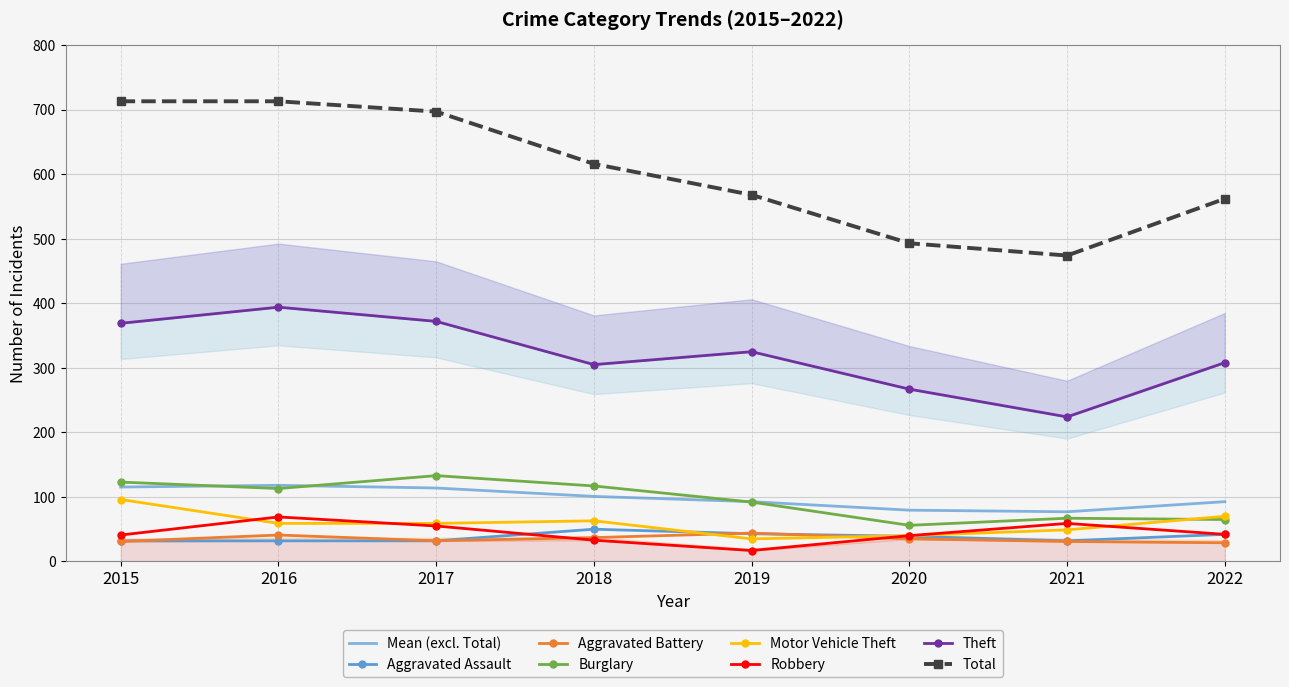

Is it true that Aggravated Battery equals 51 at 2022?

False